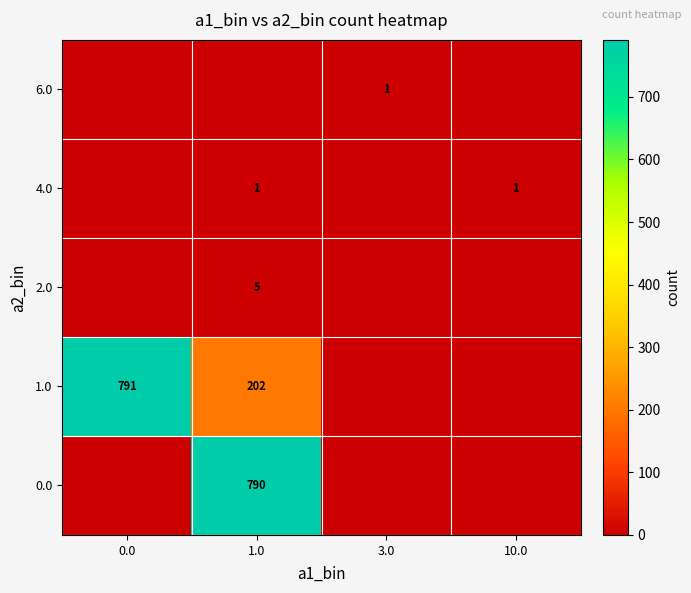

Is the value of 4.0 at 10.0 greater than the value of 0.0 at 1.0?

No